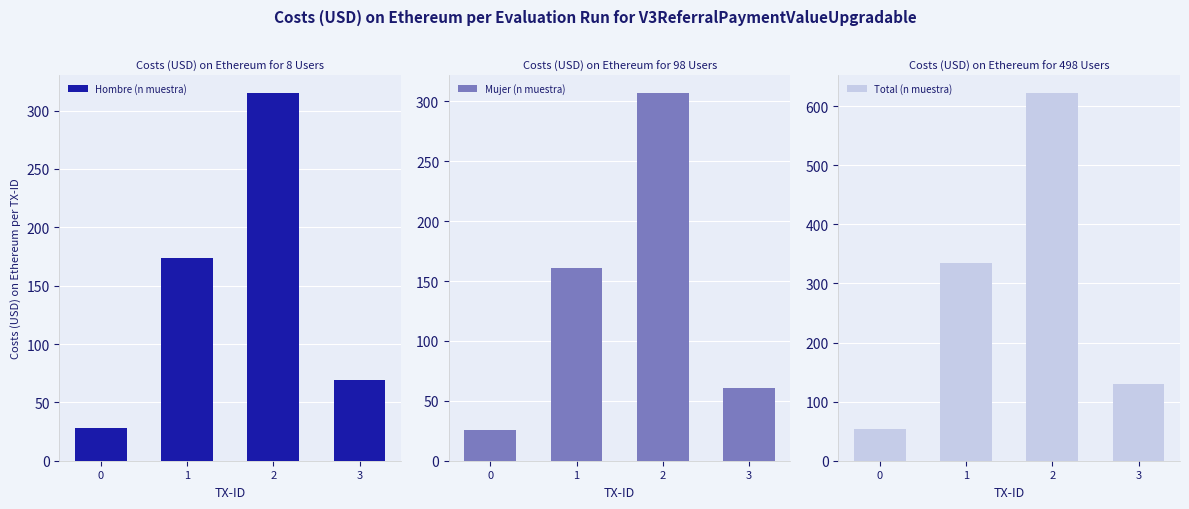

What is the highest value of the Total (n muestra) series?

622